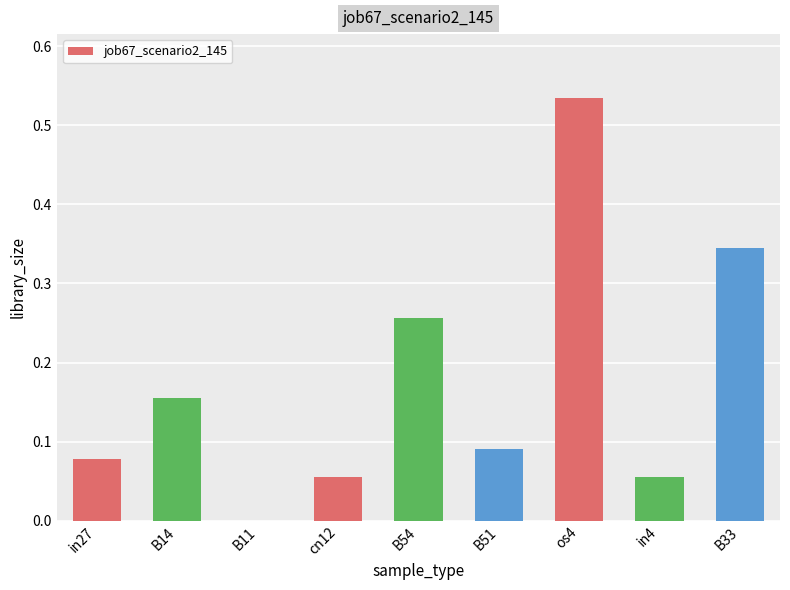

The value at B54 is 0.4. True or false?

False